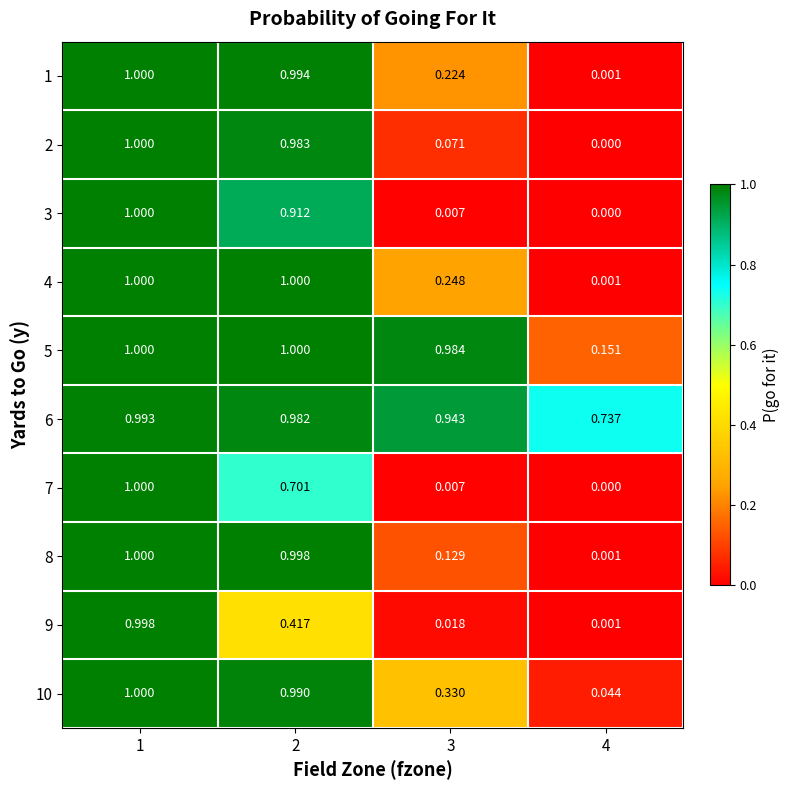

Reading left to right, what are all the values shown in this chart?

1: 1=1.0	2=1.0	3=0.2	4=0.0
2: 1=1.0	2=1.0	3=0.1	4=0.0
3: 1=1.0	2=0.9	3=0.0	4=0.0
4: 1=1.0	2=1.0	3=0.2	4=0.0
5: 1=1.0	2=1.0	3=1.0	4=0.2
6: 1=1.0	2=1.0	3=0.9	4=0.7
7: 1=1.0	2=0.7	3=0.0	4=0.0
8: 1=1.0	2=1.0	3=0.1	4=0.0
9: 1=1.0	2=0.4	3=0.0	4=0.0
10: 1=1.0	2=1.0	3=0.3	4=0.0